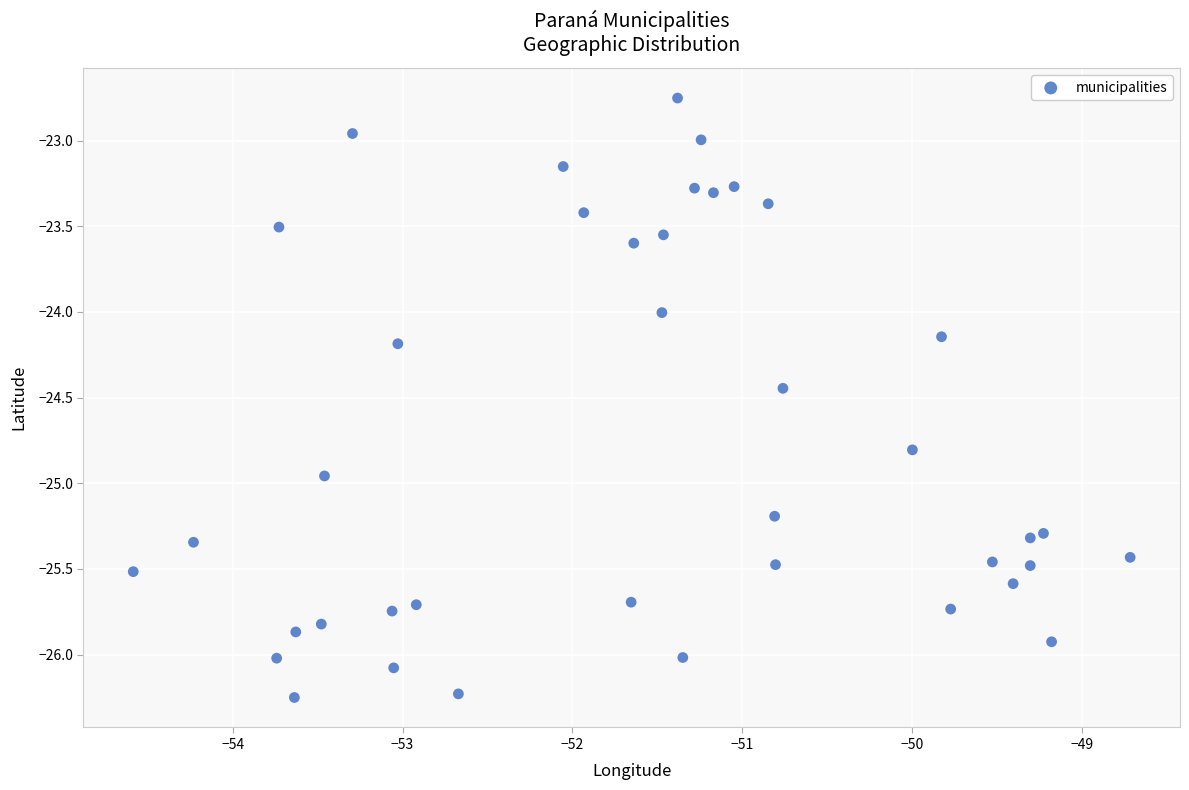

What is the range of X values (max minus min)?

5.9